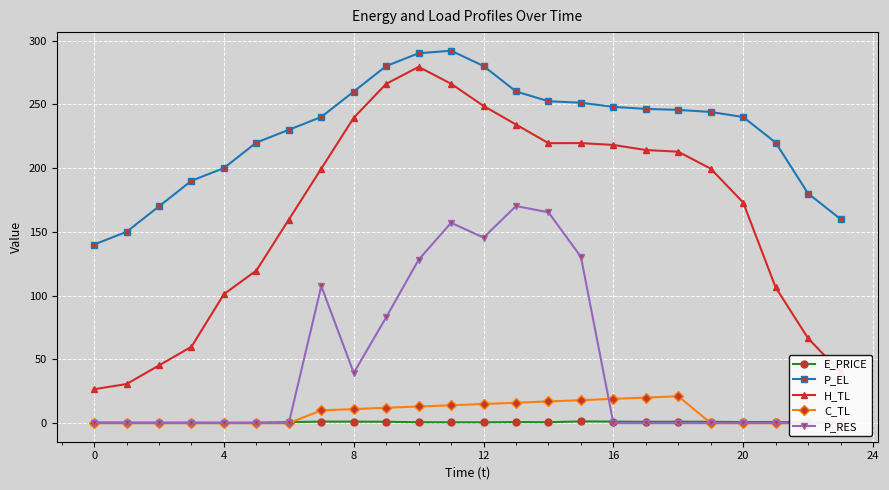

Which series has the widest spread of values?

H_TL